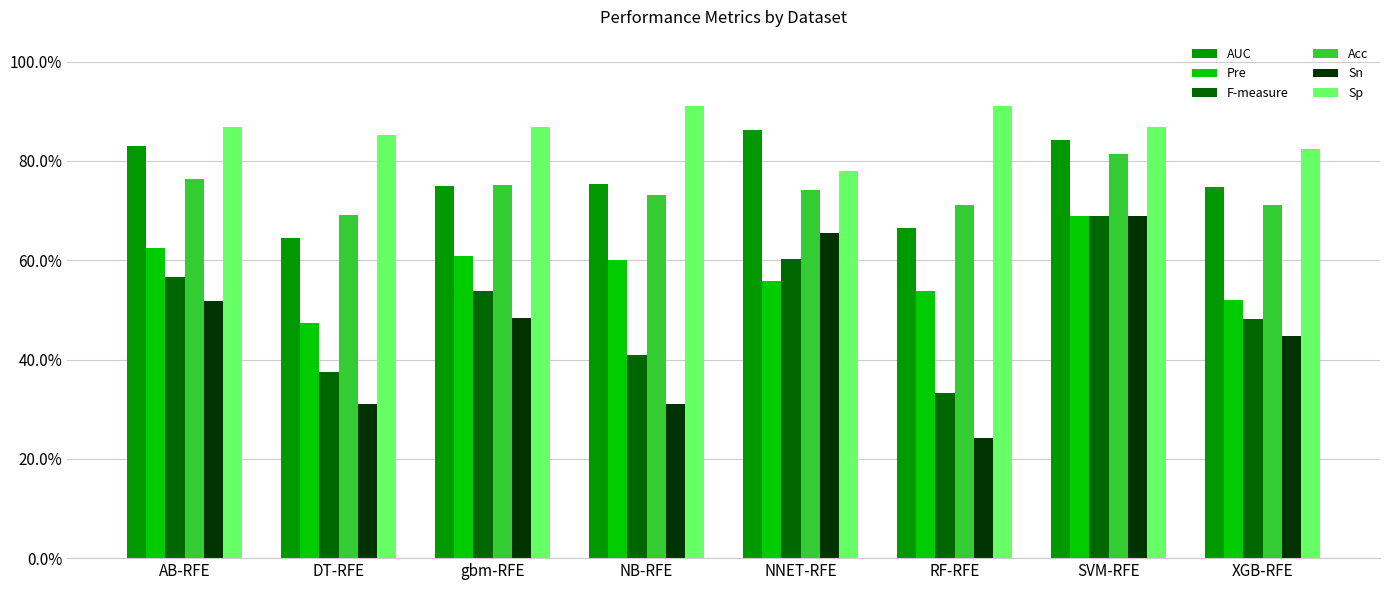

Which series has the largest total across all categories?

Sp